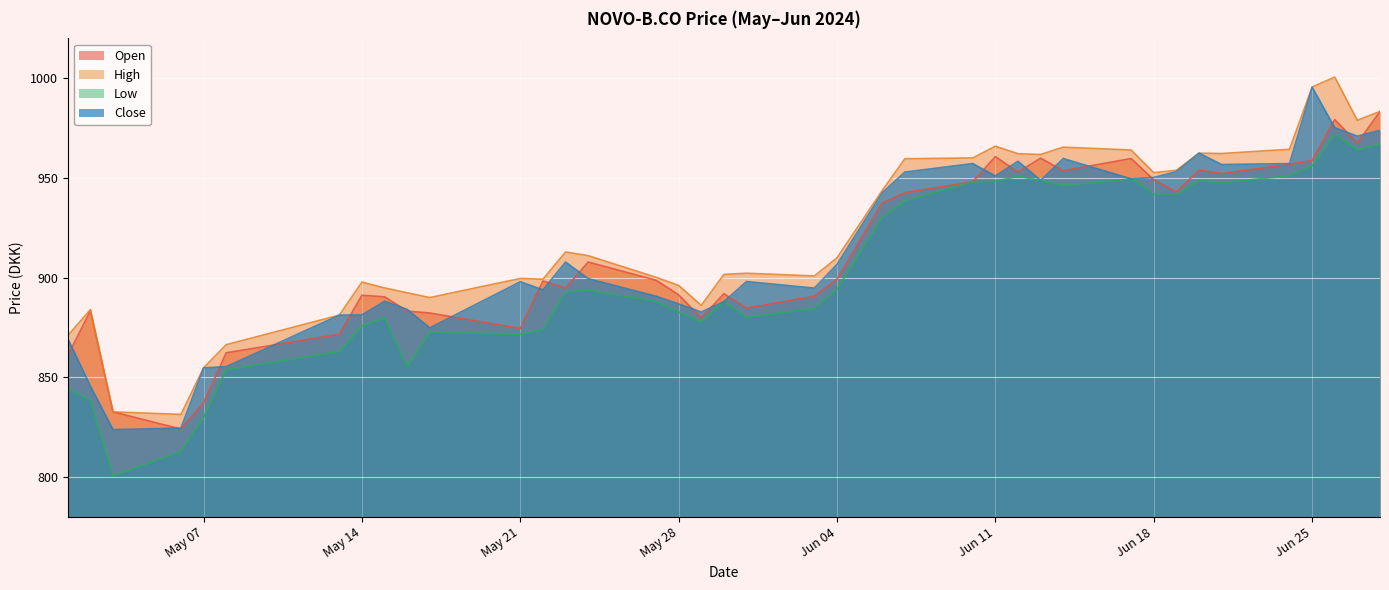

What is the difference between the highest and lowest values at Jun 11?

17.6